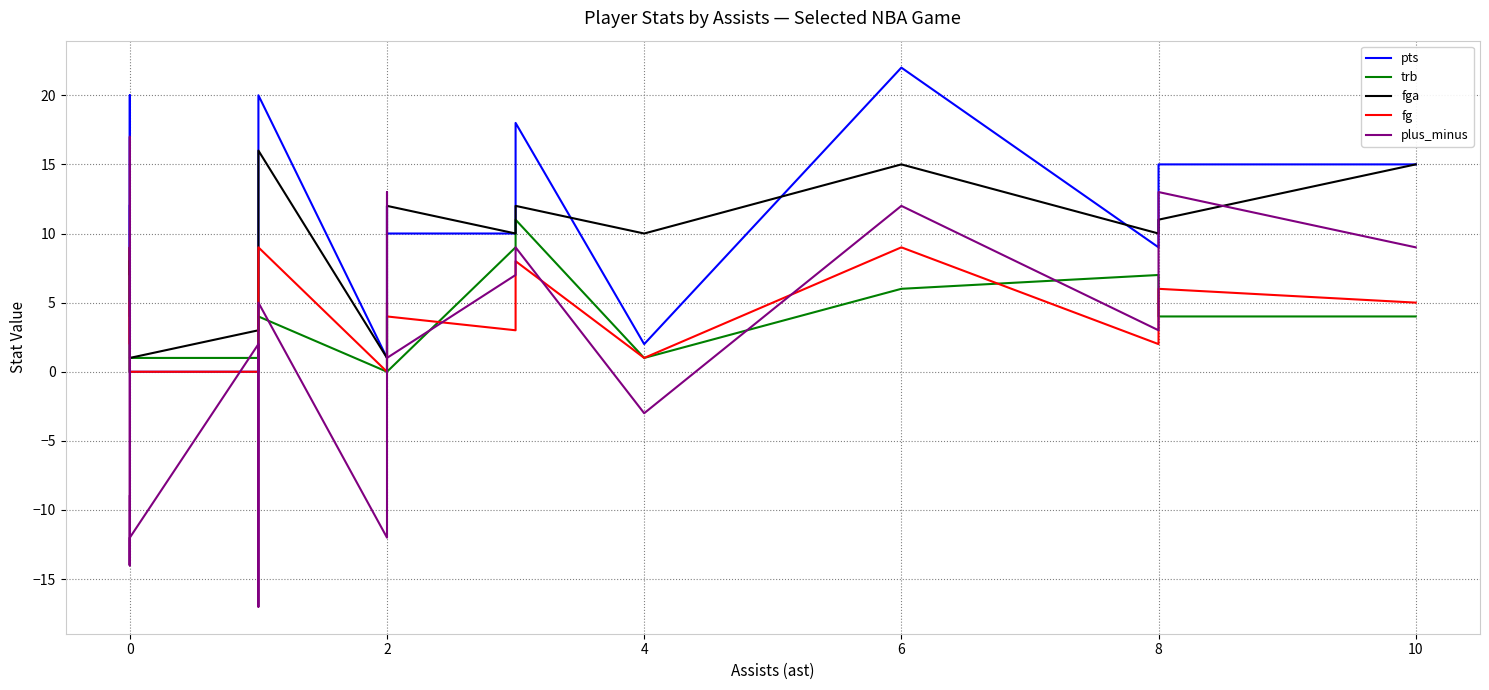

How many data points in fga are above 9?

9